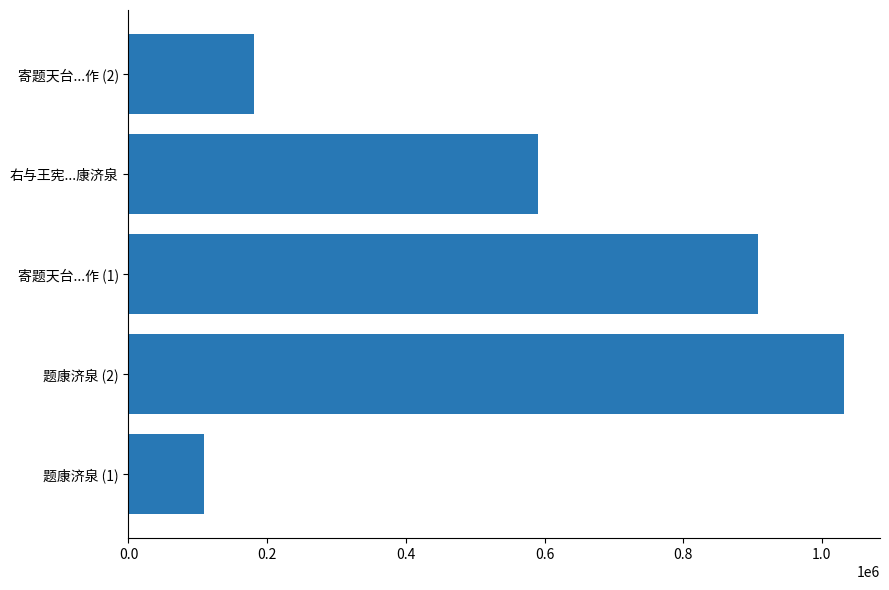

How many bars are there in total?

5